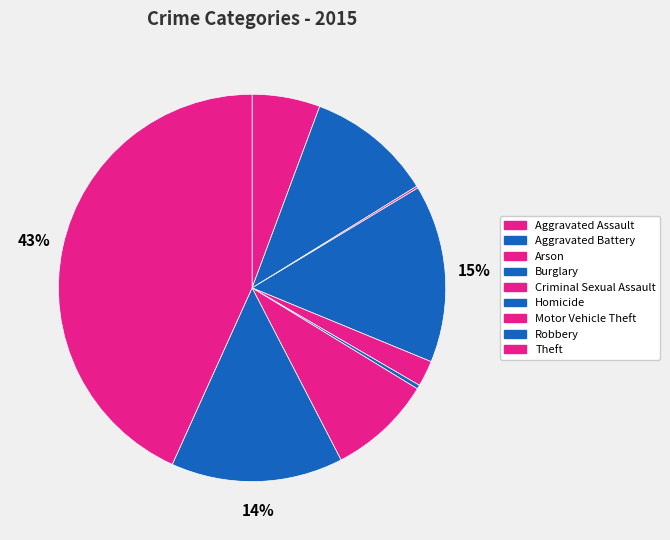

What is the largest slice in the pie chart?

Theft